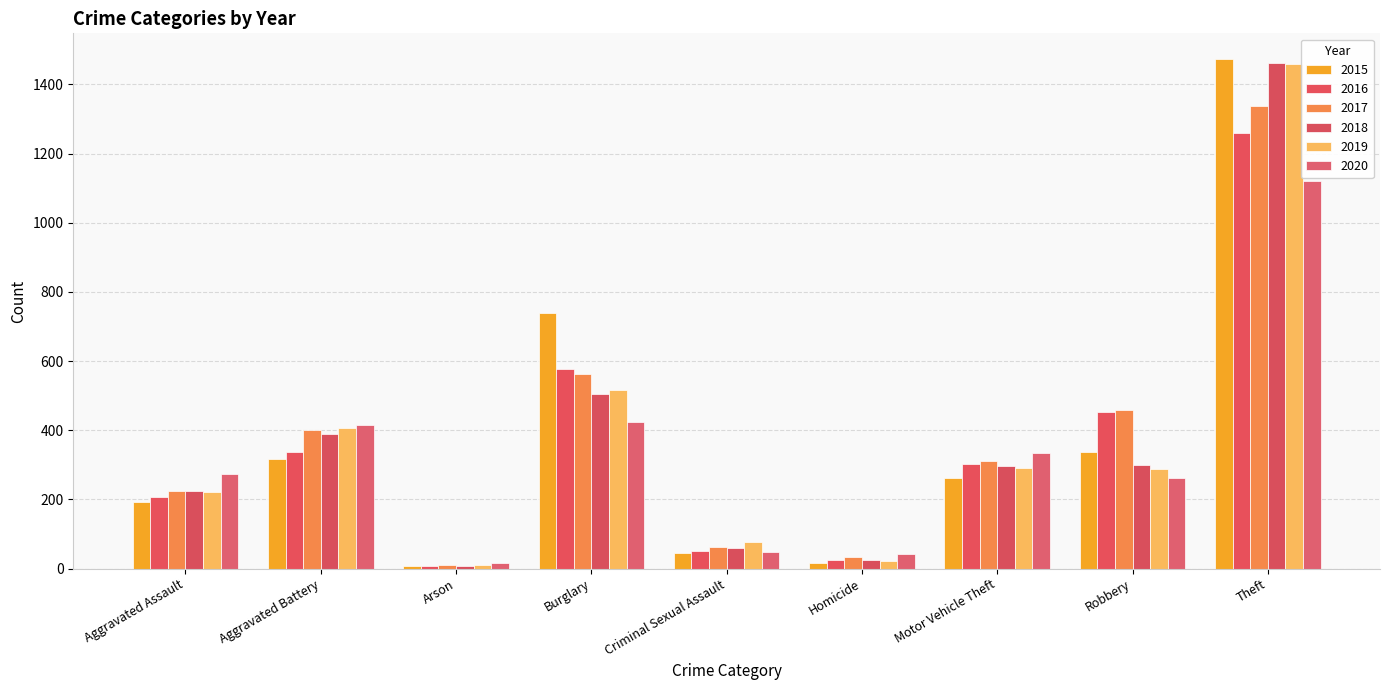

What is the difference between the 2015 values at Aggravated Assault and Burglary?

544